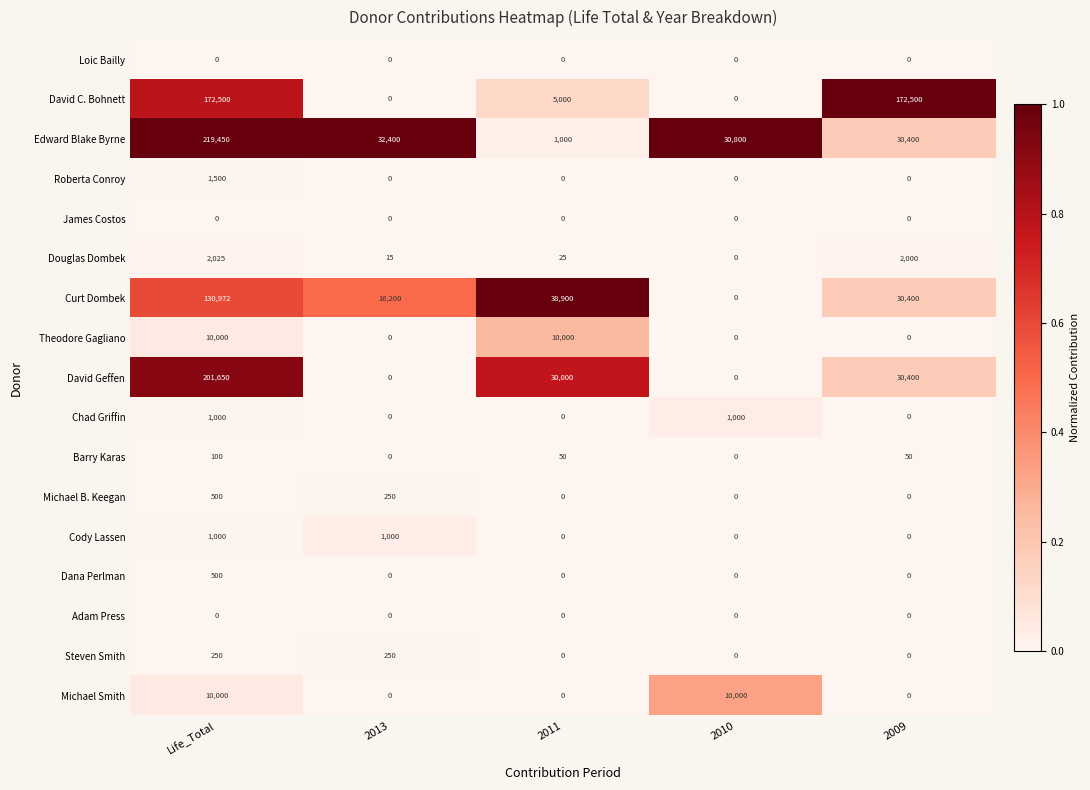

Which category has the highest value across all series?

Life_Total